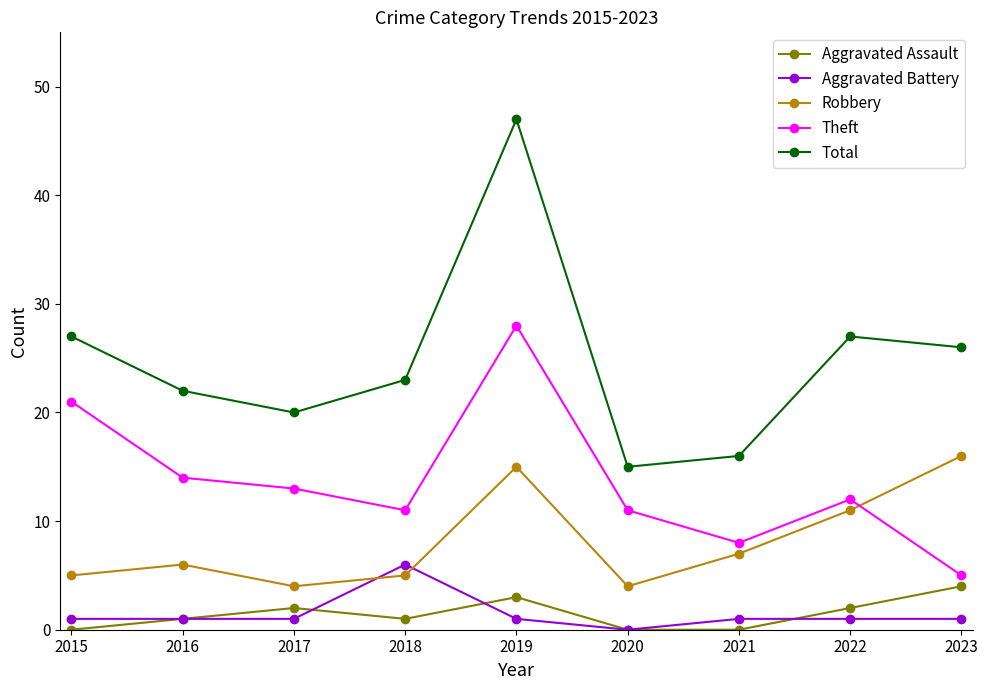

Reading left to right, what are all the values shown in this chart?

Aggravated Assault: 2015=0	2016=1	2017=2	2018=1	2019=3	2020=0	2021=0	2022=2	2023=4
Aggravated Battery: 2015=1	2016=1	2017=1	2018=6	2019=1	2020=0	2021=1	2022=1	2023=1
Robbery: 2015=5	2016=6	2017=4	2018=5	2019=15	2020=4	2021=7	2022=11	2023=16
Theft: 2015=21	2016=14	2017=13	2018=11	2019=28	2020=11	2021=8	2022=12	2023=5
Total: 2015=27	2016=22	2017=20	2018=23	2019=47	2020=15	2021=16	2022=27	2023=26